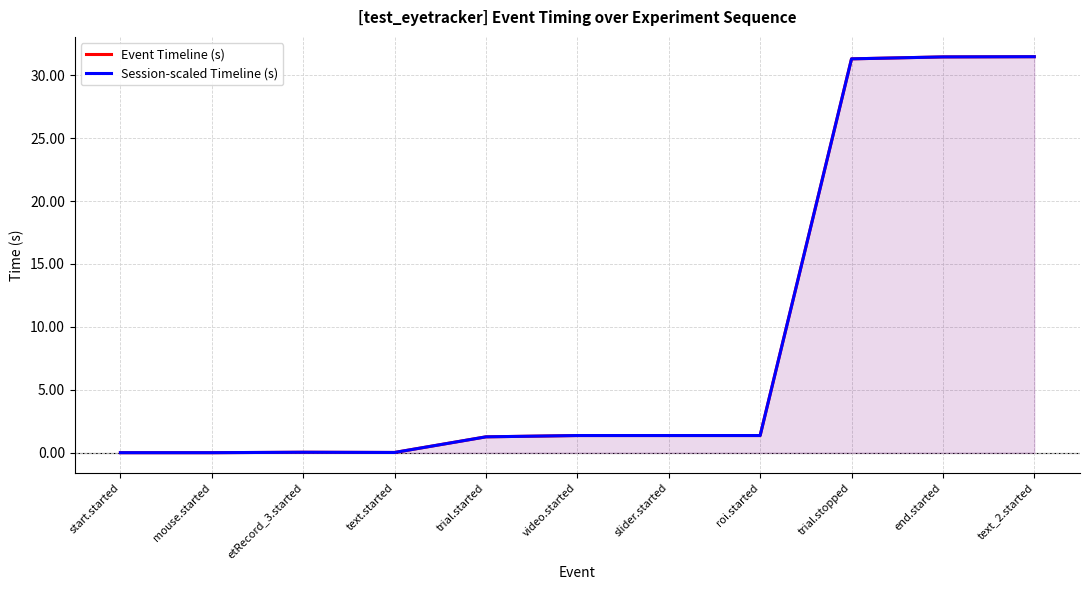

What position from the left is trial.started?

5